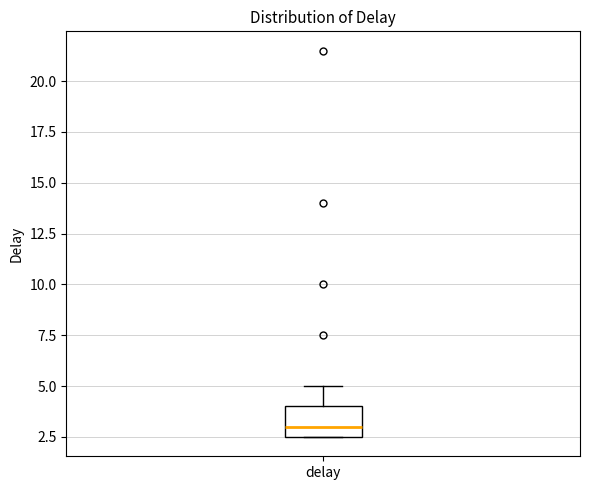

Transcribe this box plot: give where the median line is, the range the box spans, and where the two whiskers end, as read against the y-axis. The values are not printed on the chart, so give them approximately, as read against the axis.

median 3.0, box 2.5 to 4.0, whiskers 2.5 to 5.0